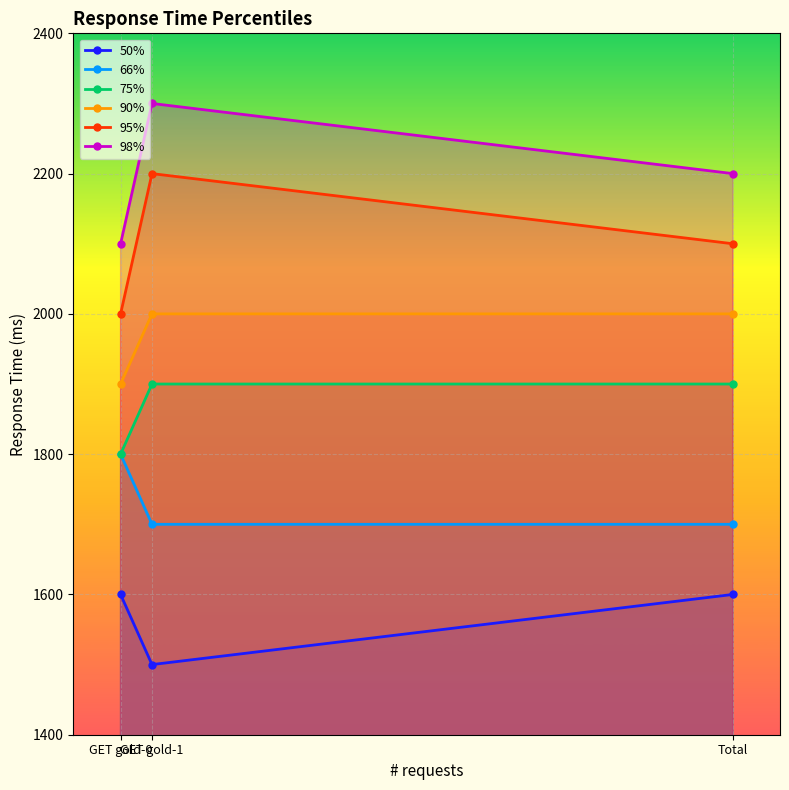

Is it true that 98% equals 3158 at GET gold-1?

False